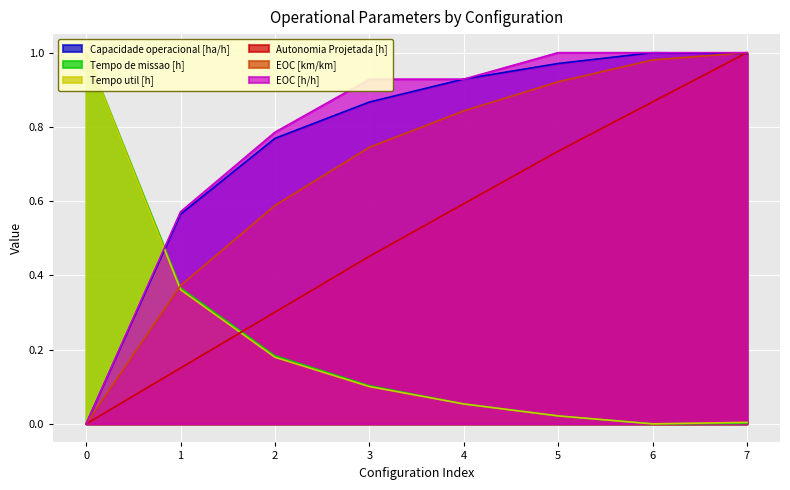

What is the average value of the Capacidade operacional [ha/h] series?

0.8